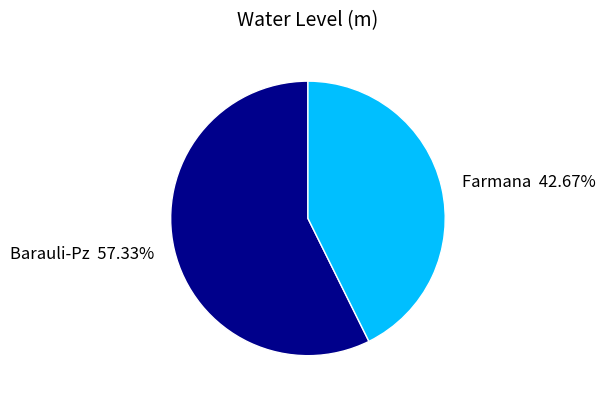

To the nearest percent, what is the average slice percentage?

50%